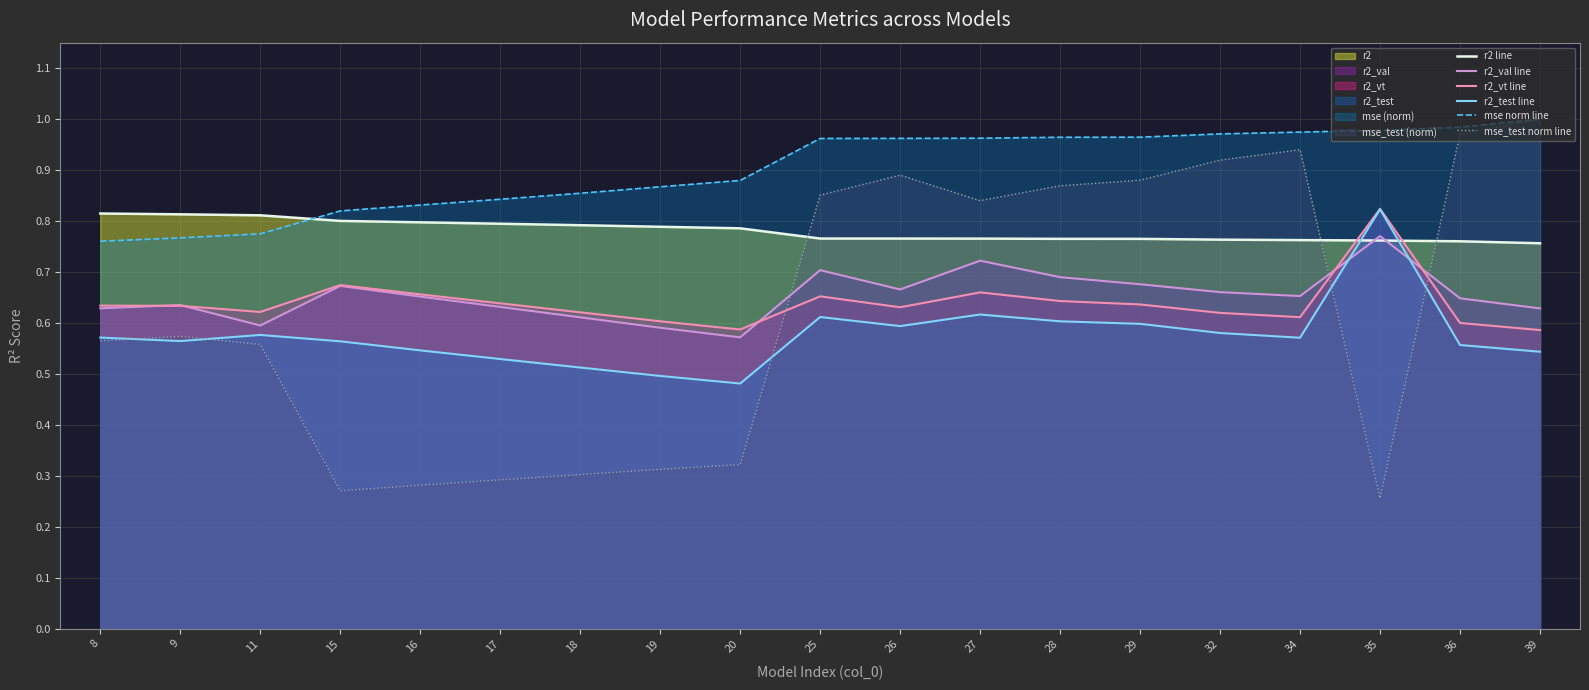

Does the chart display data point markers on the line(s)?

No